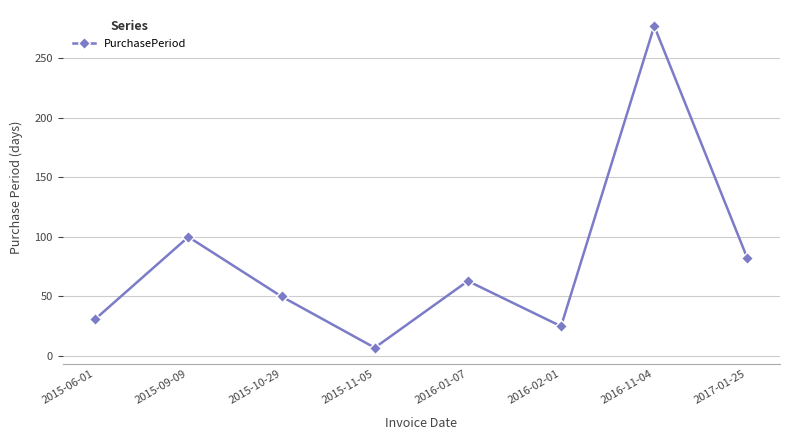

How many interior local valleys (lower than both neighbors) does the data have?

2